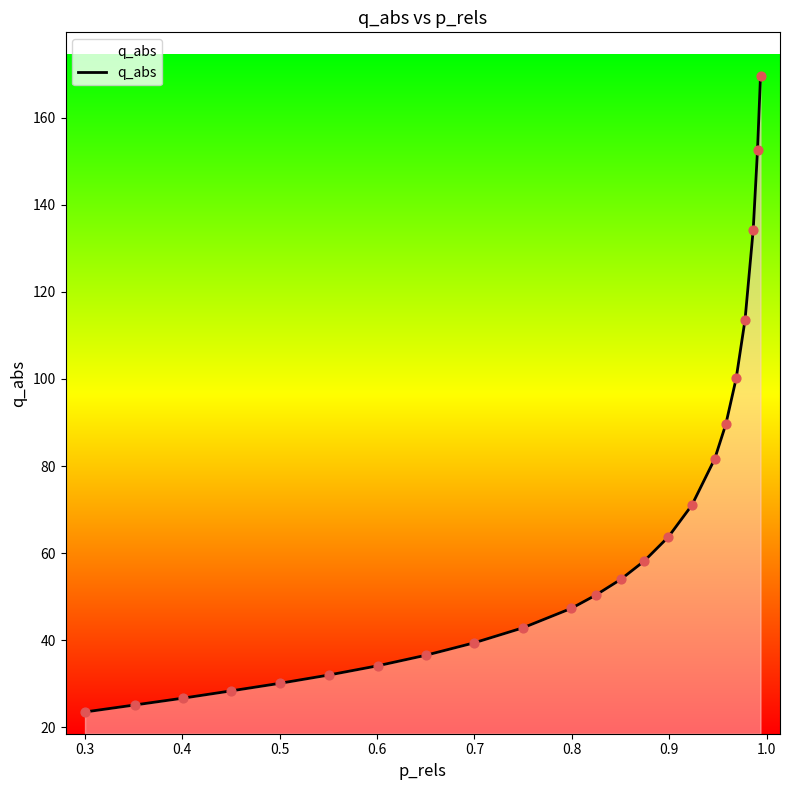

What is the difference between the maximum and minimum values?

146.2